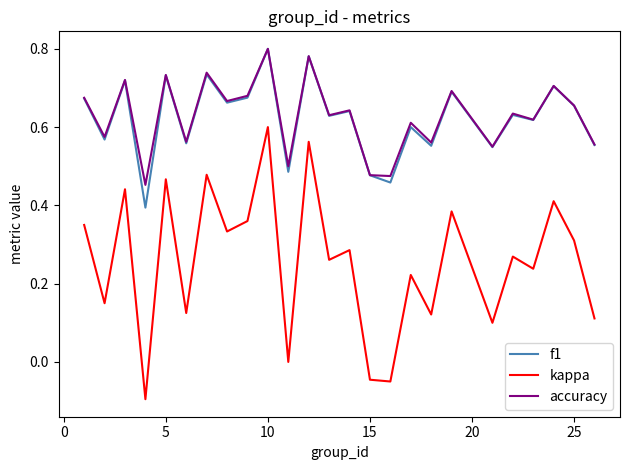

True or false: kappa and accuracy cross at least once.

False